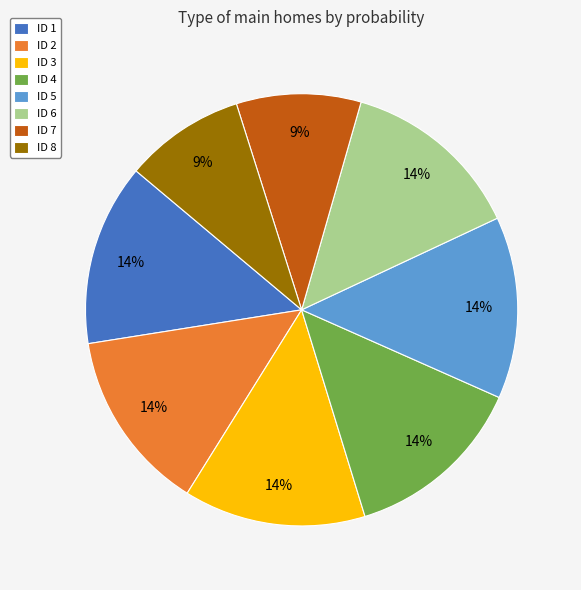

Is it true that ID 3 is 14% of the pie?

True